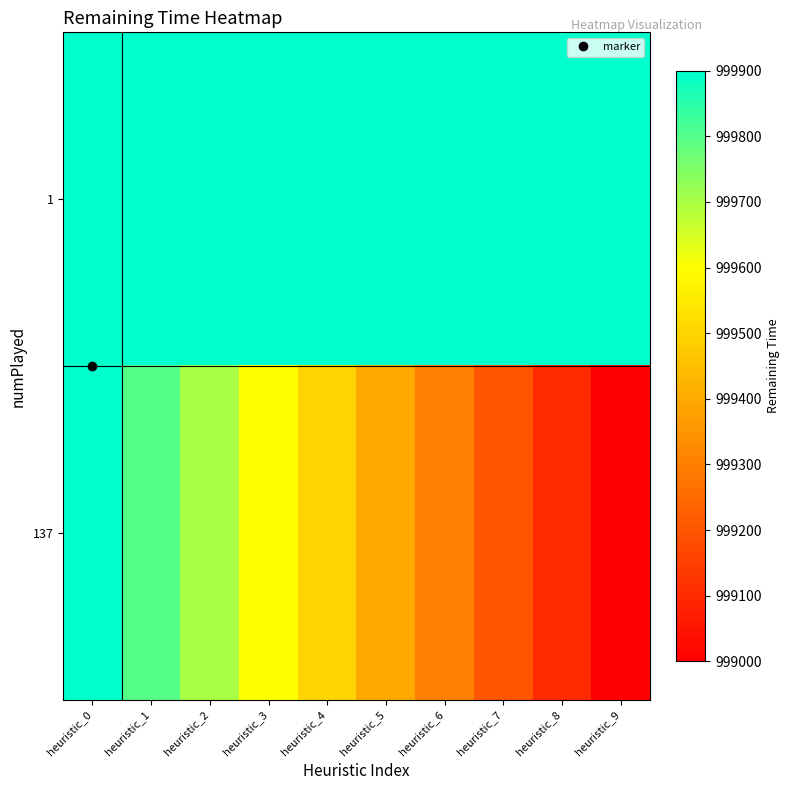

Which label corresponds to the smallest value in the chart?

heuristic_9